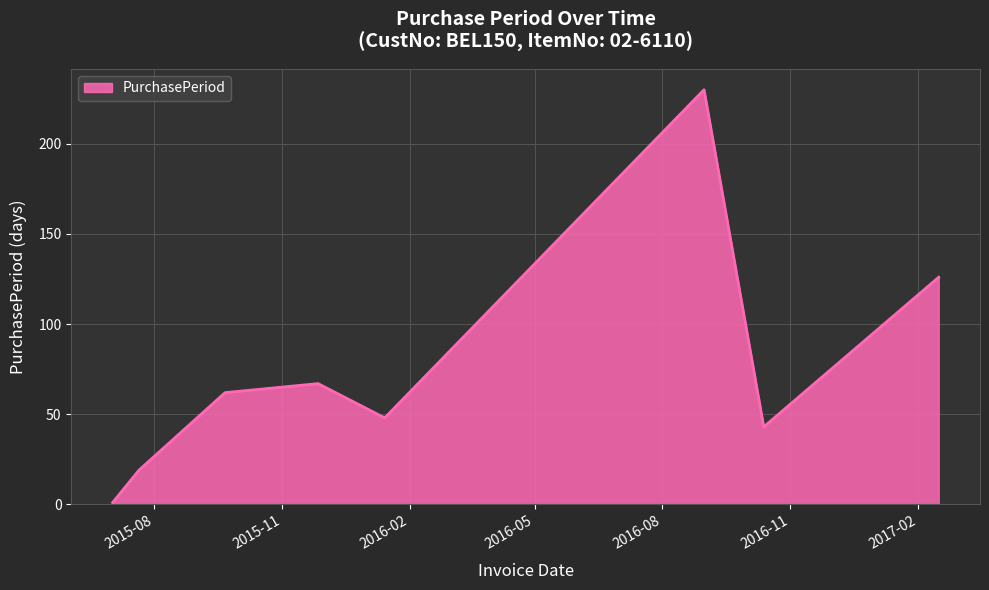

What is the sum of all values?

596